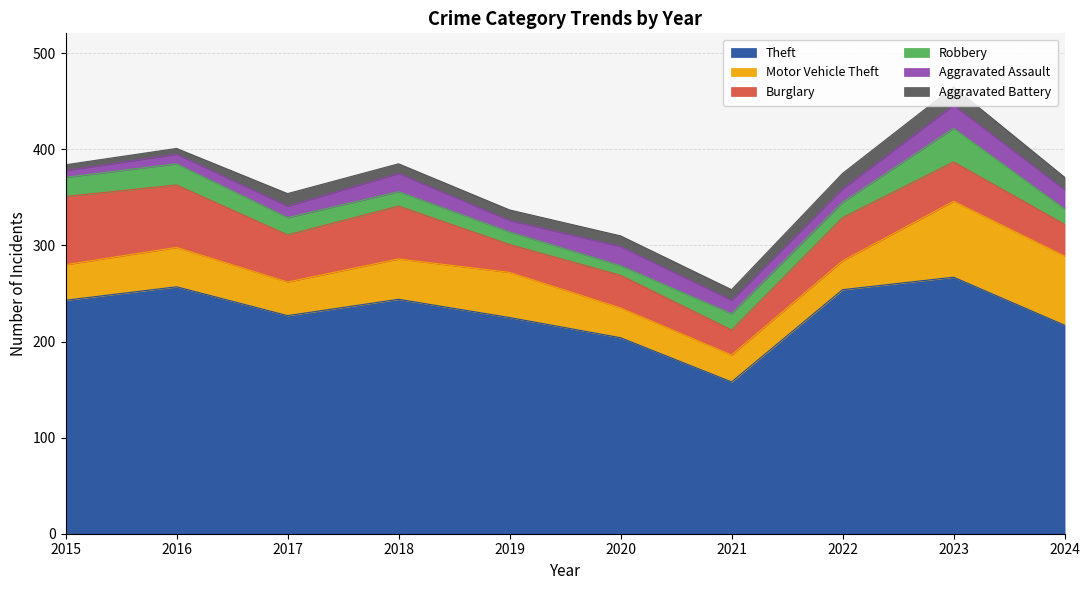

What is the maximum value shown in the chart?

267